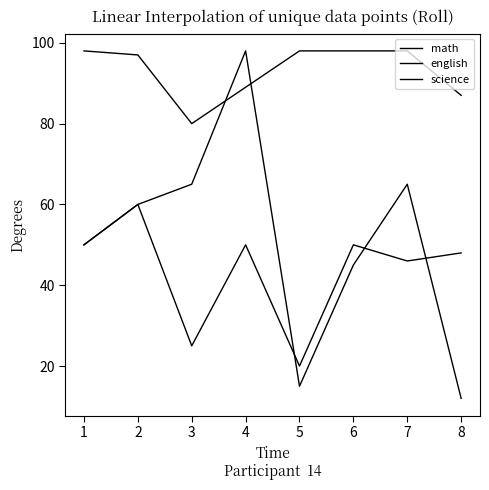

Does the chart have visible grid lines?

No